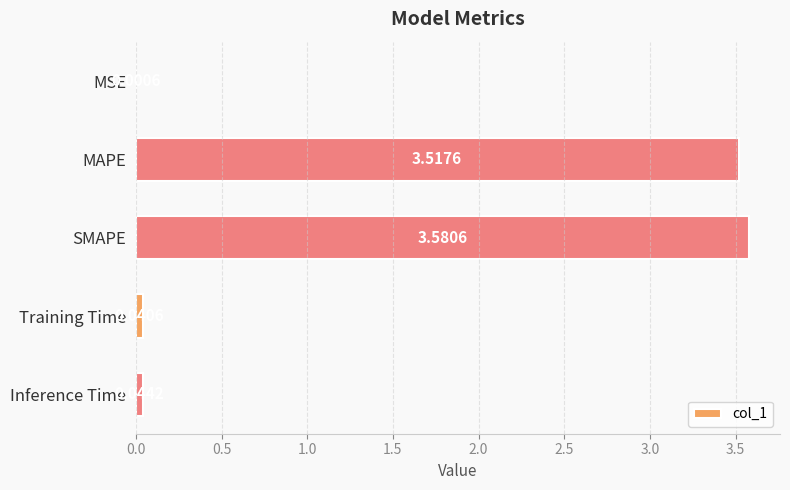

Are the bars horizontal?

Yes